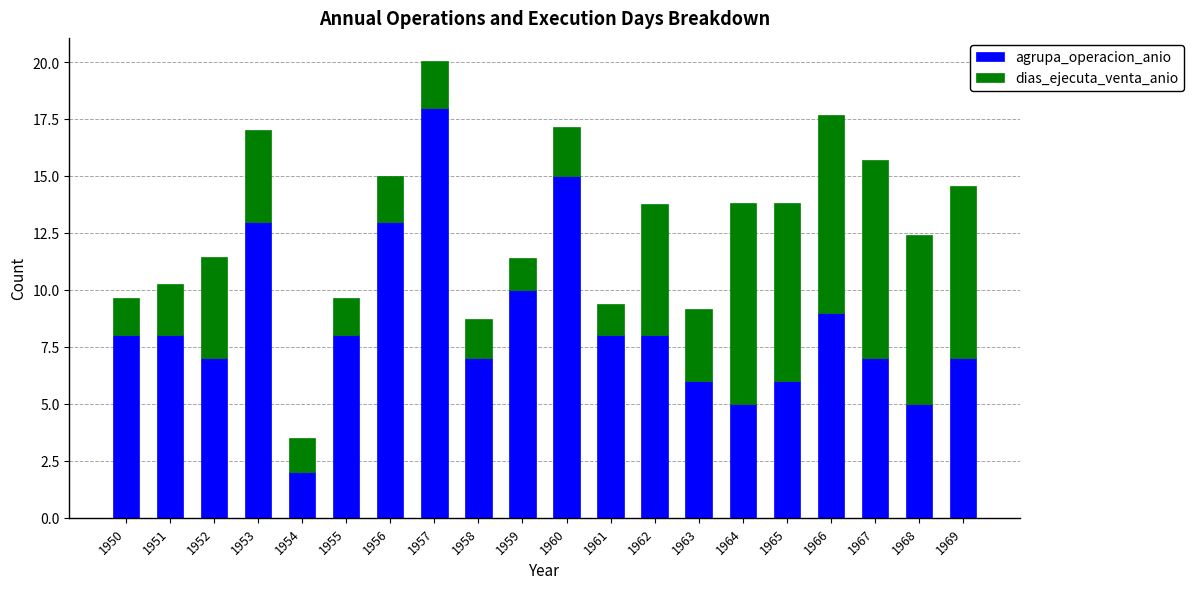

Does the chart contain any negative values?

No